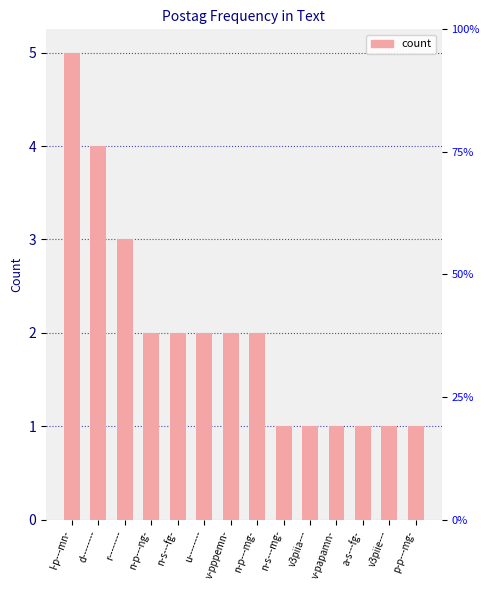

Are the bars horizontal?

No